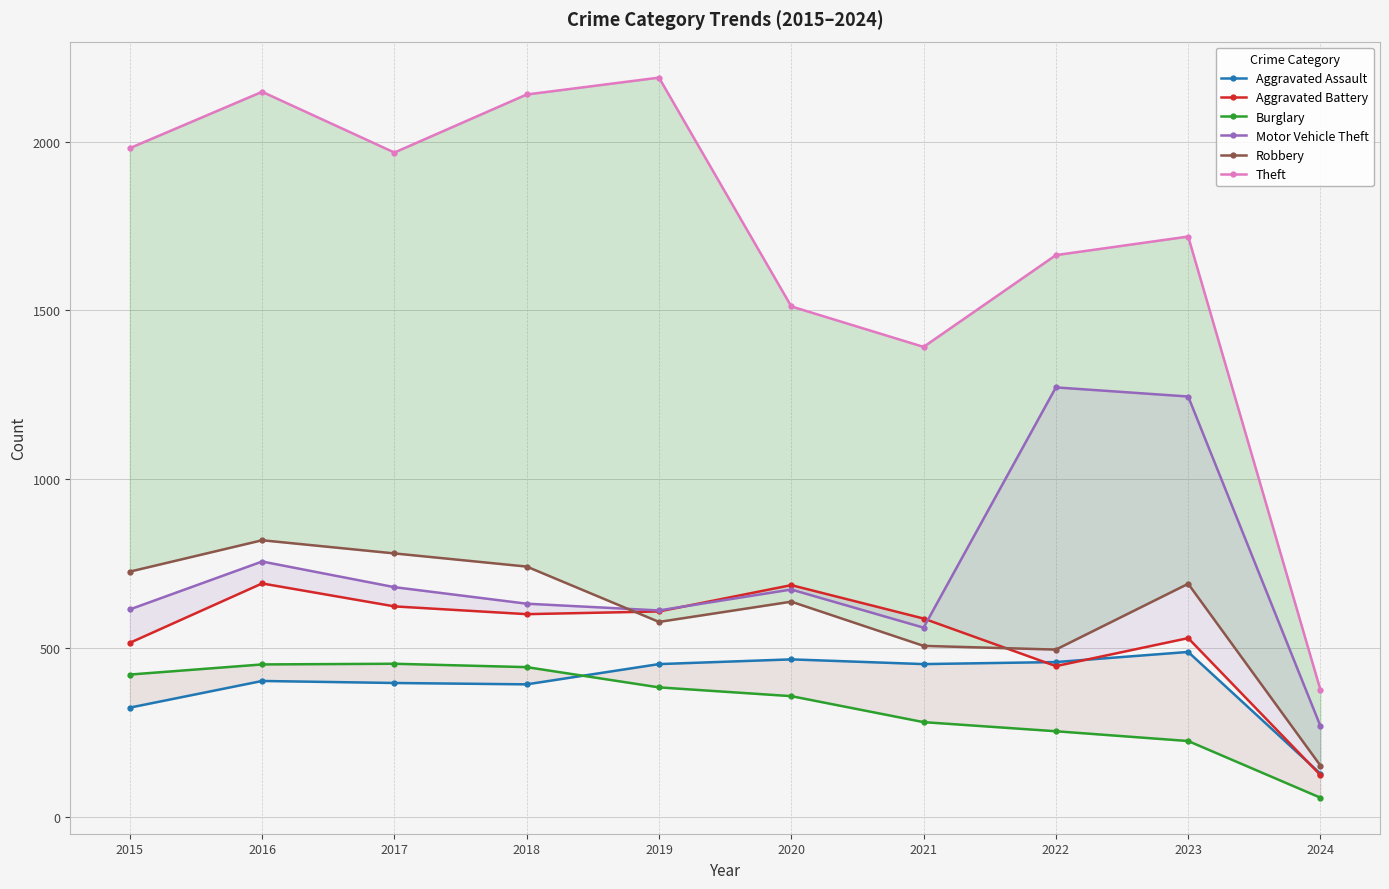

What is the difference between the second highest and minimum values in the Robbery series?

629